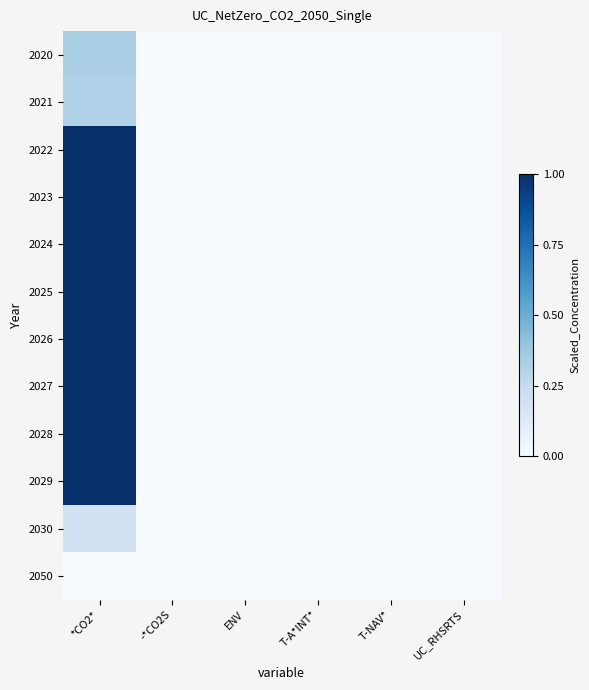

True or false: 2025 has a value of 1.8 at *CO2*.

False